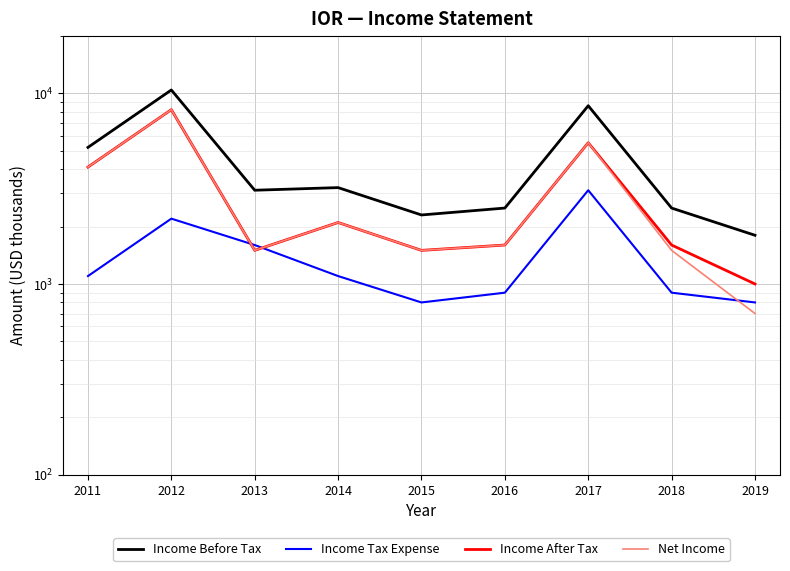

Is the value of Income Tax Expense at 2017 greater than the value of Net Income at 2017?

No